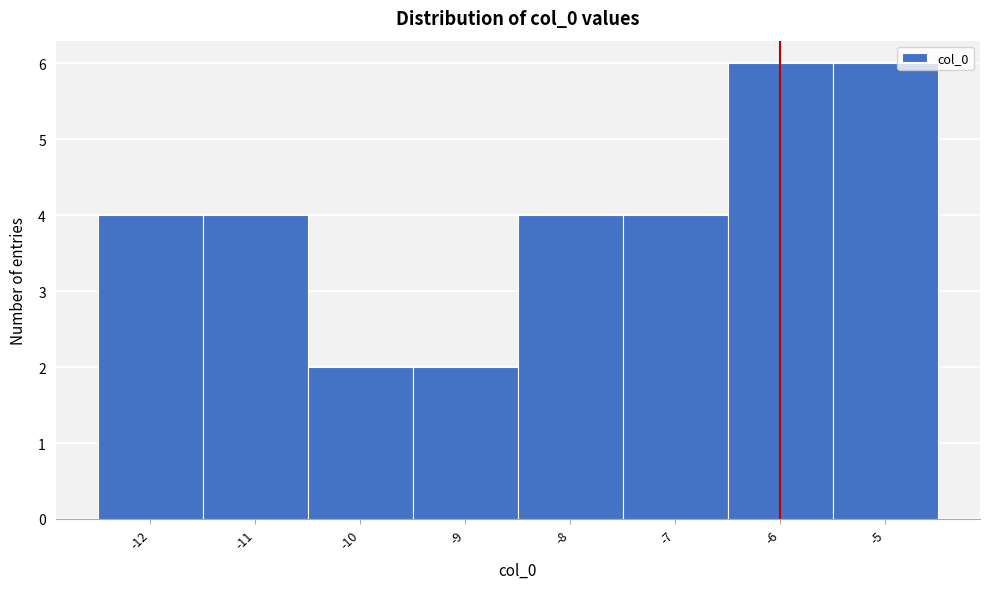

Reading left to right, transcribe this chart: for each bar, give the range it covers on the x-axis and its height. The values are not printed on the chart, so give them approximately, as read against the axis.

-12.5 to -11.5: 4
-11.5 to -10.5: 4
-10.5 to -9.5: 2
-9.5 to -8.5: 2
-8.5 to -7.5: 4
-7.5 to -6.5: 4
-6.5 to -5.5: 6
-5.5 to -4.5: 6